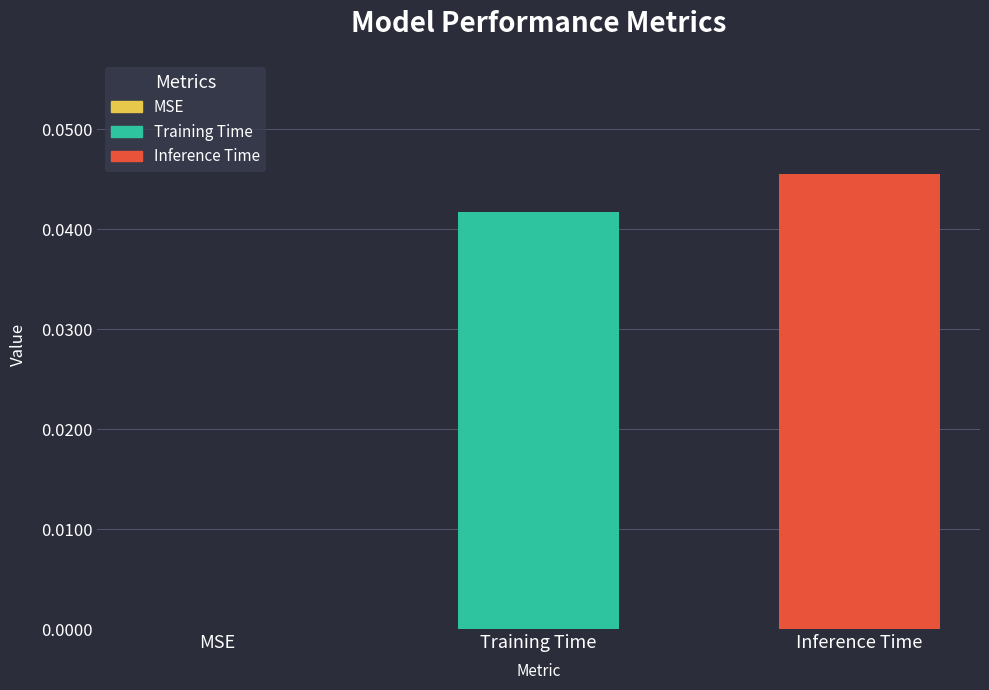

Which has a higher value, Inference Time or MSE?

Inference Time